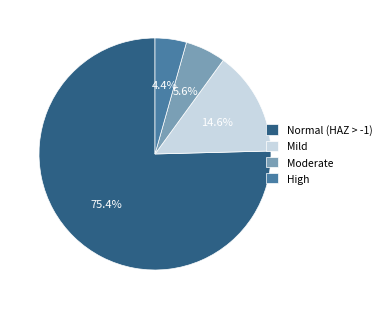

The High slice represents 18% of the pie. True or false?

False